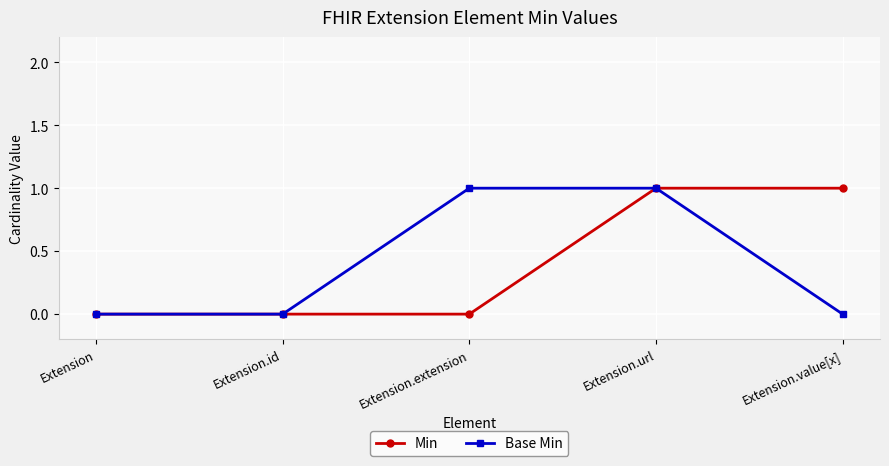

What is the total value across all series at Extension.url?

2